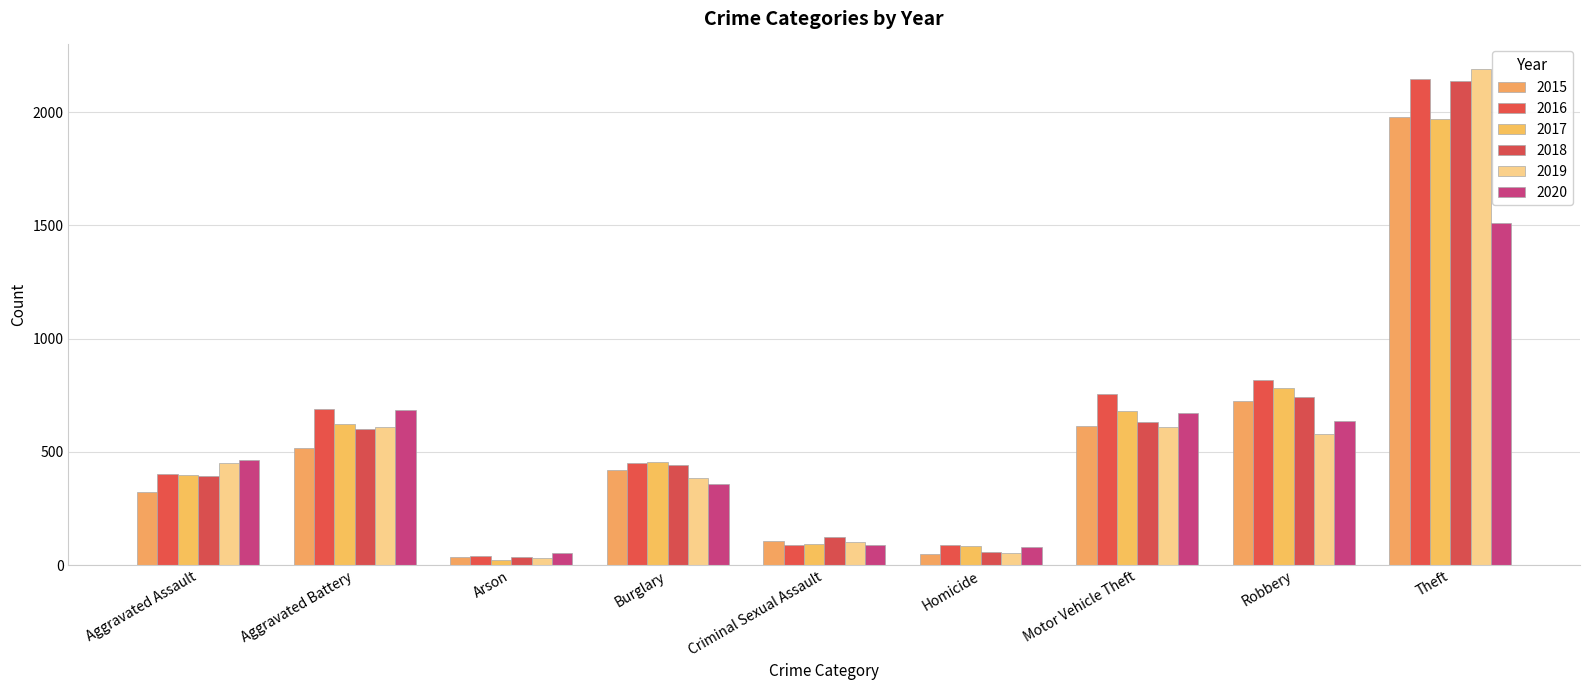

The 2015 series shows 421 at Burglary. True or false?

True